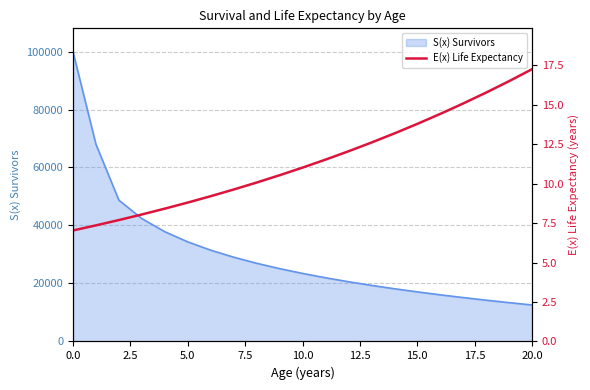

Does the chart display data point markers on the line(s)?

No